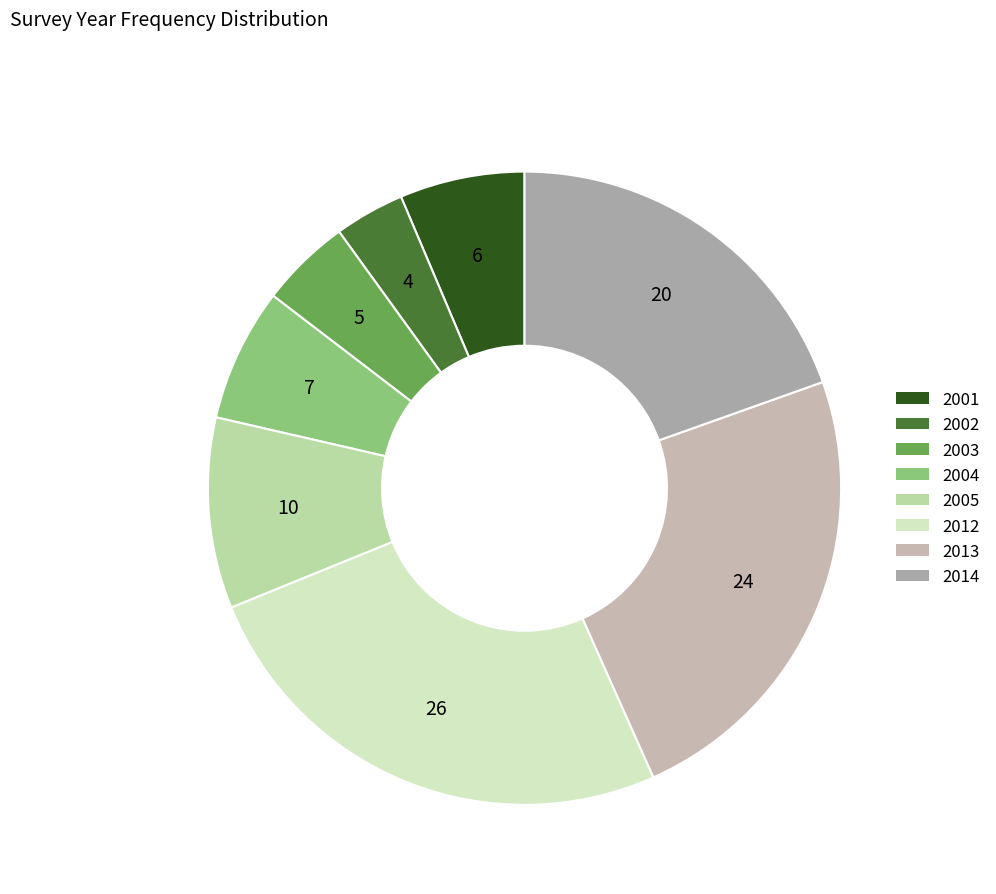

True or false: 2001 accounts for 6% of the total.

True